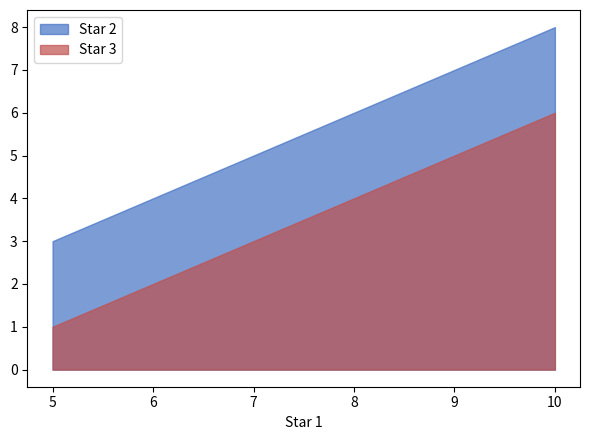

How many Star 3 values are between 2 and 5?

4